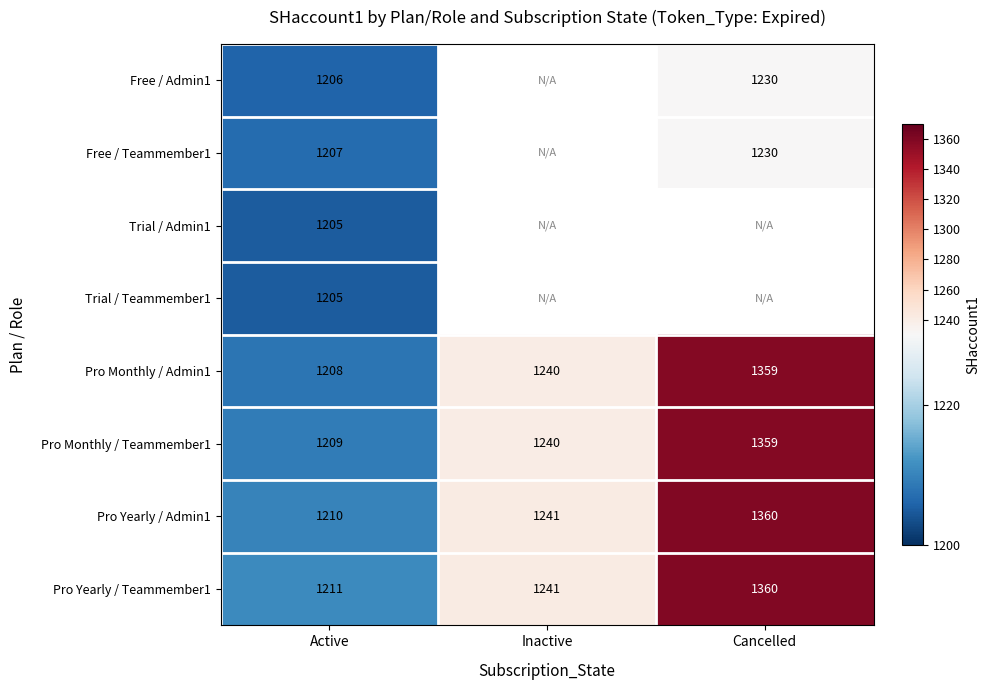

Which category has the lowest value in the Pro Yearly / Admin1 series?

Active